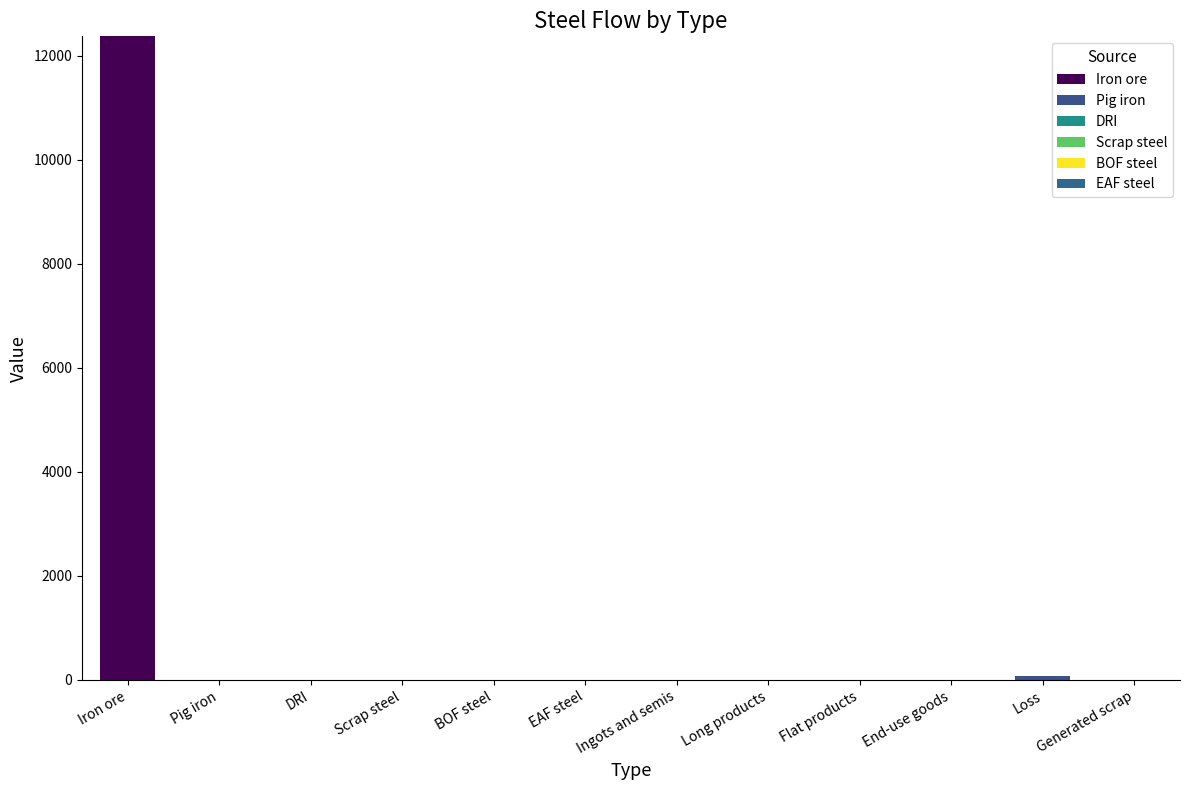

Between DRI and Scrap steel, which series saw the biggest shift?

Iron ore